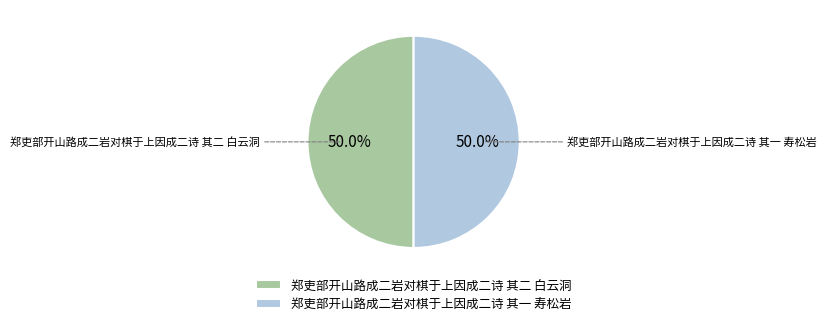

Combined, what portion of the pie is 郑吏部开山路成二岩对棋于上因成二诗 其一 寿松岩 and 郑吏部开山路成二岩对棋于上因成二诗 其二 白云洞?

100.0%